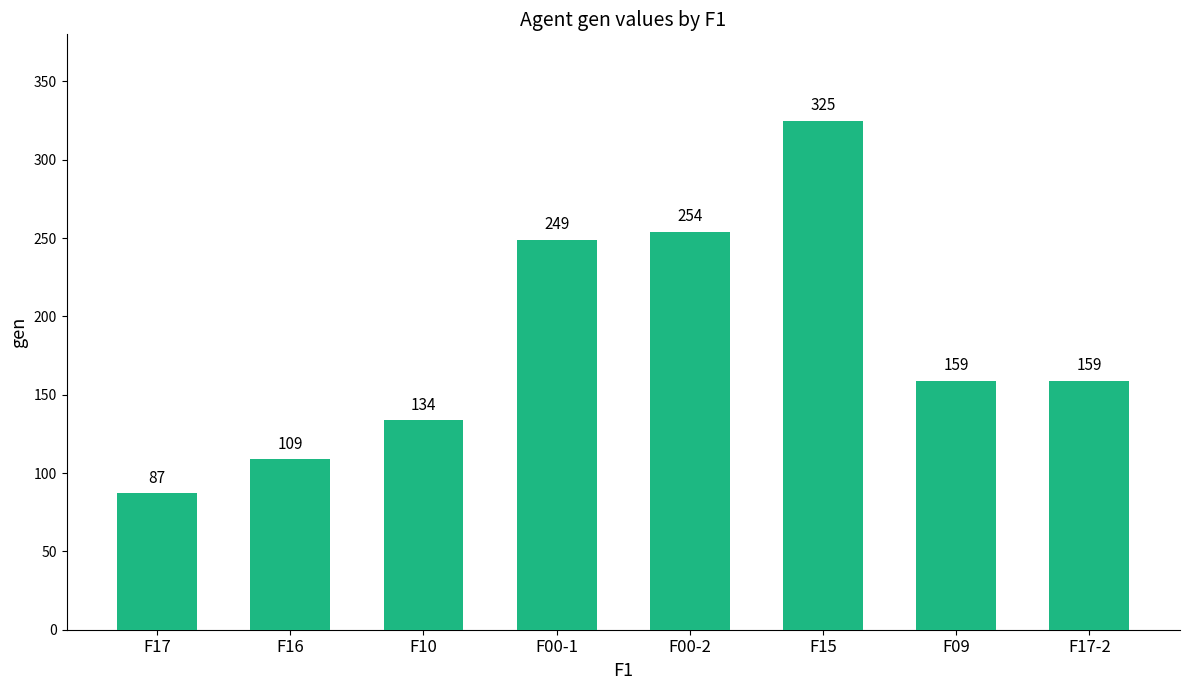

What is the ratio of the value at F09 to the value at F00-1?

0.6